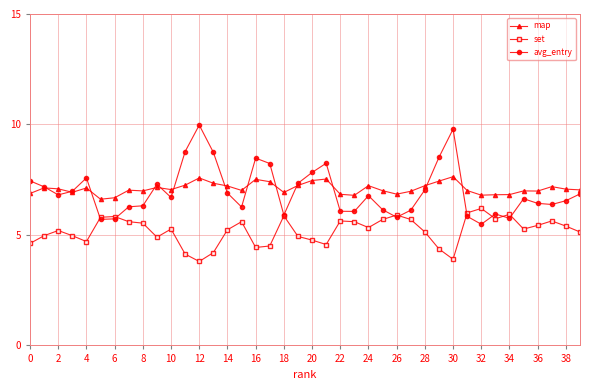

How many distinct data groups are displayed?

3